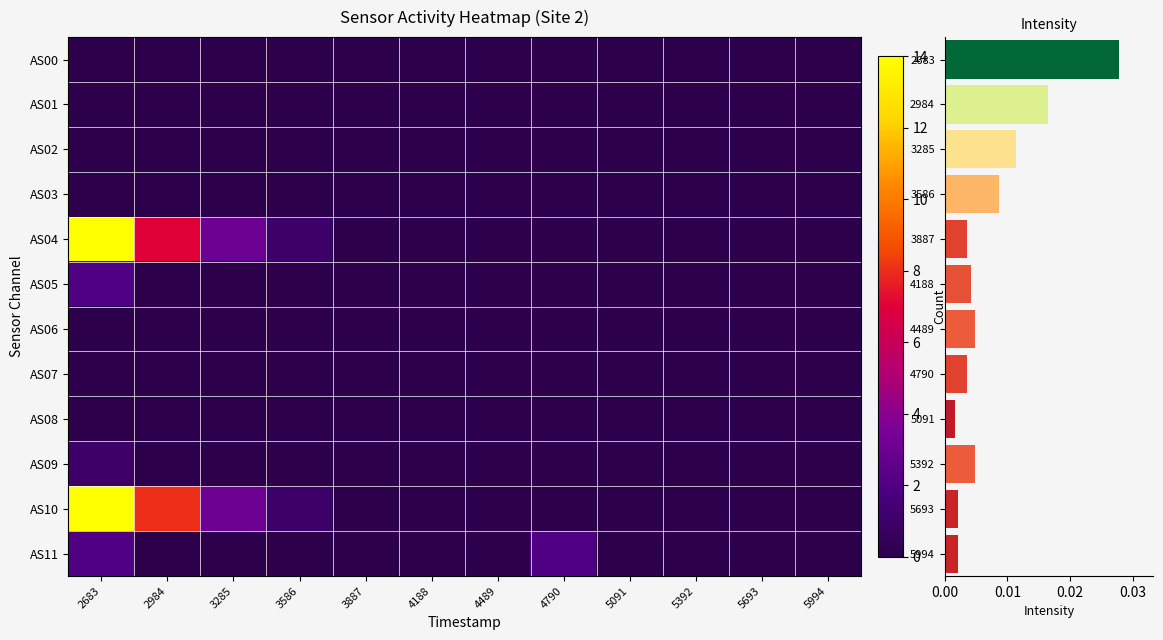

The AS11 series shows 0.0 at 3586. True or false?

True